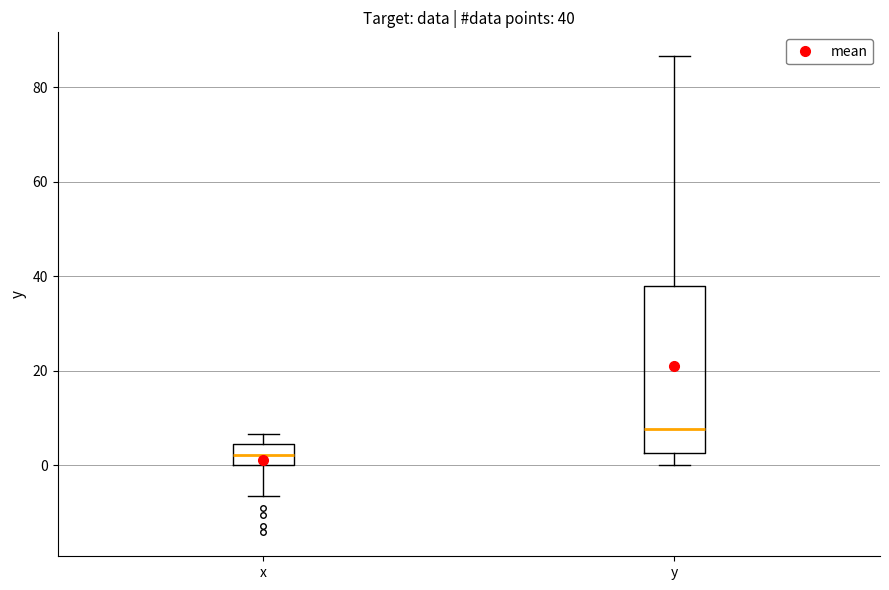

Comparing the boxes themselves (not the whiskers), which one is the tallest?

y